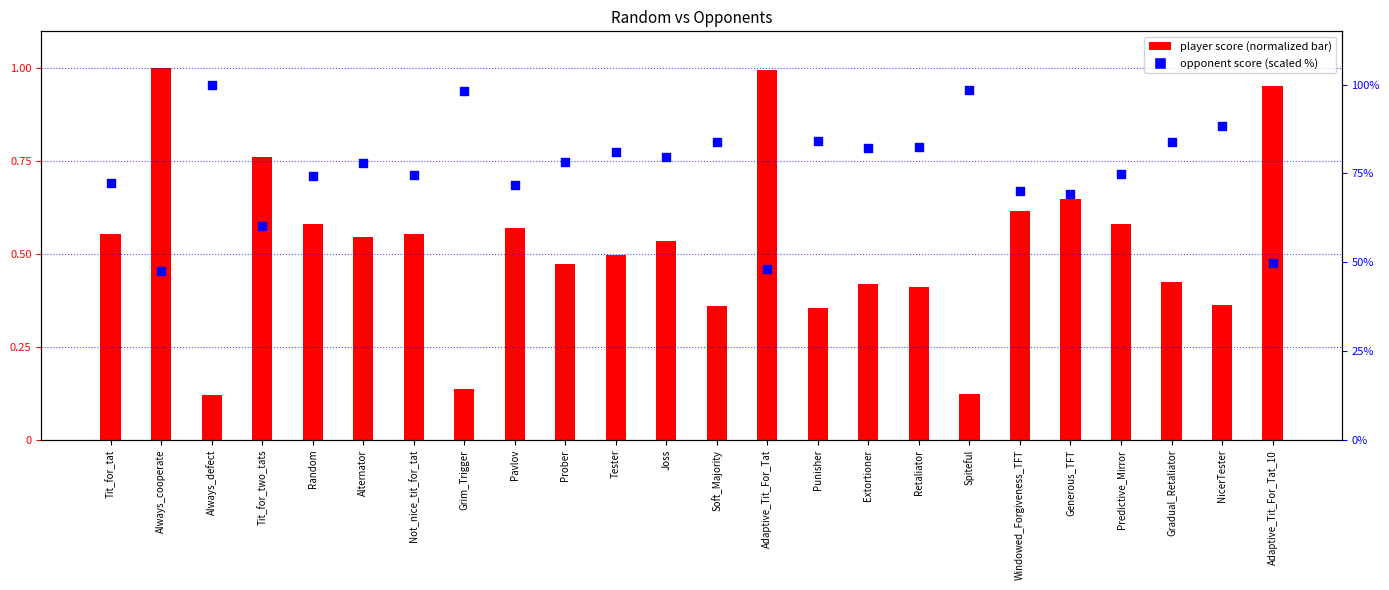

Which series reaches the minimum Y coordinate?

player score (normalized)